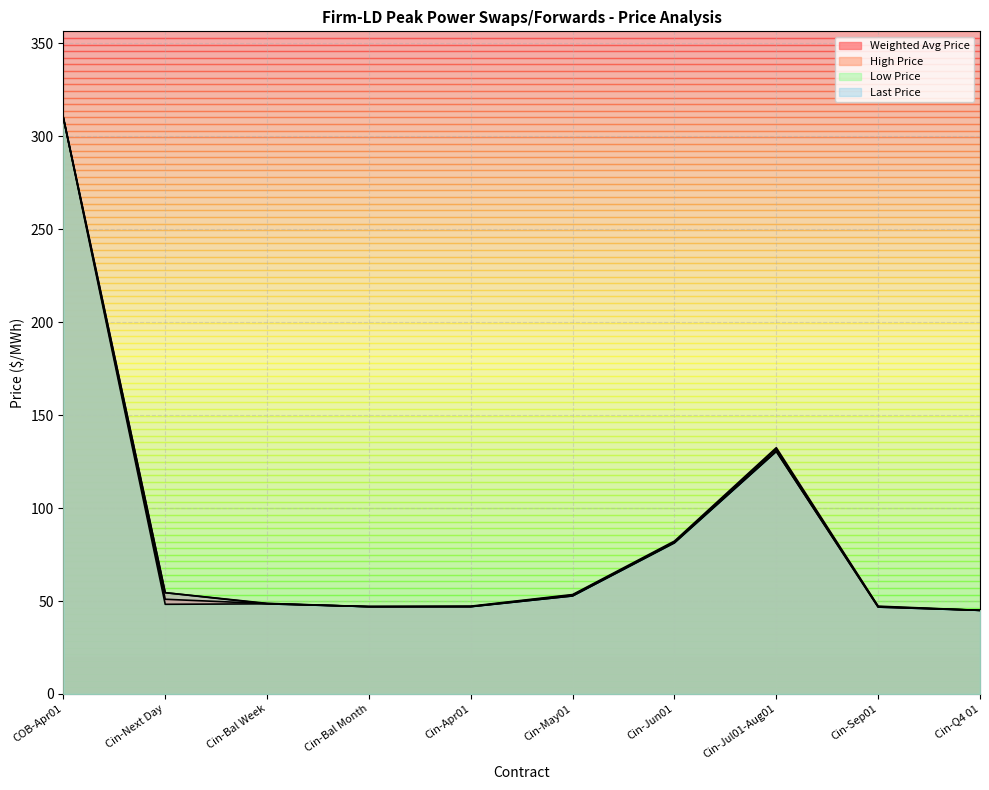

What is the smallest value displayed?

45.0